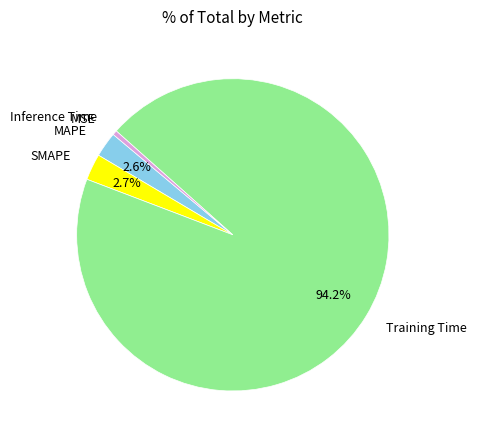

What portion of the pie excludes MAPE?

97.4%